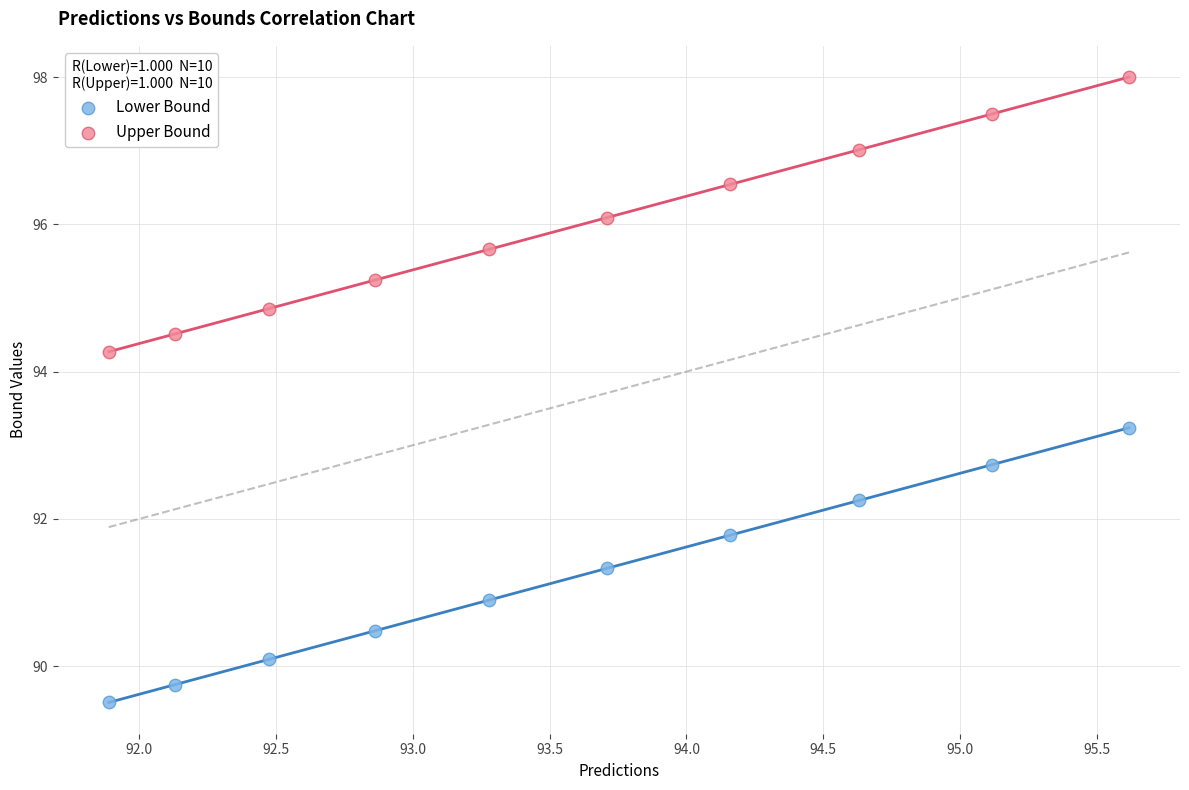

Which series contains the highest Y value?

Upper Bound